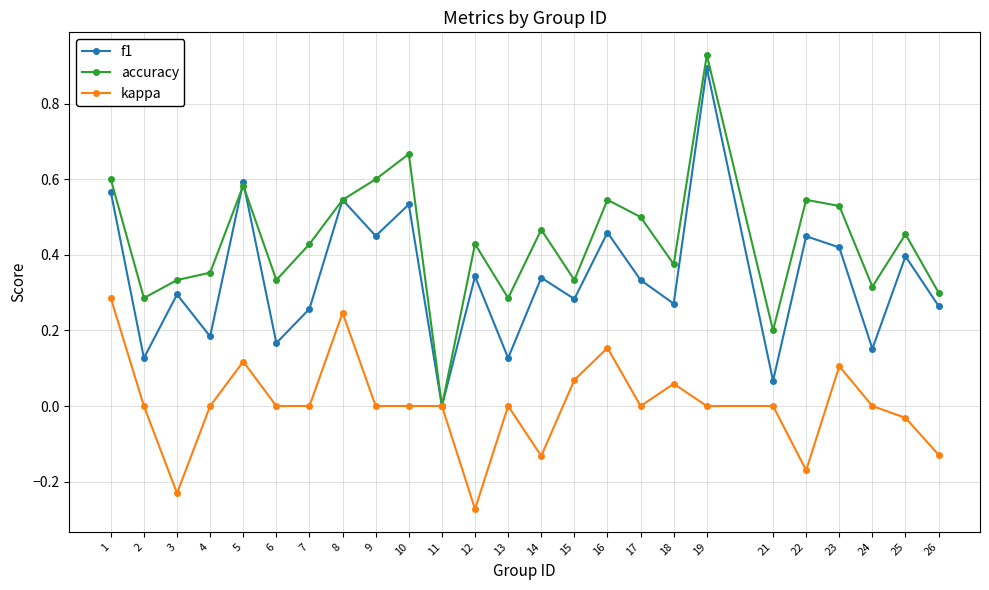

Which series has the widest spread of values?

accuracy